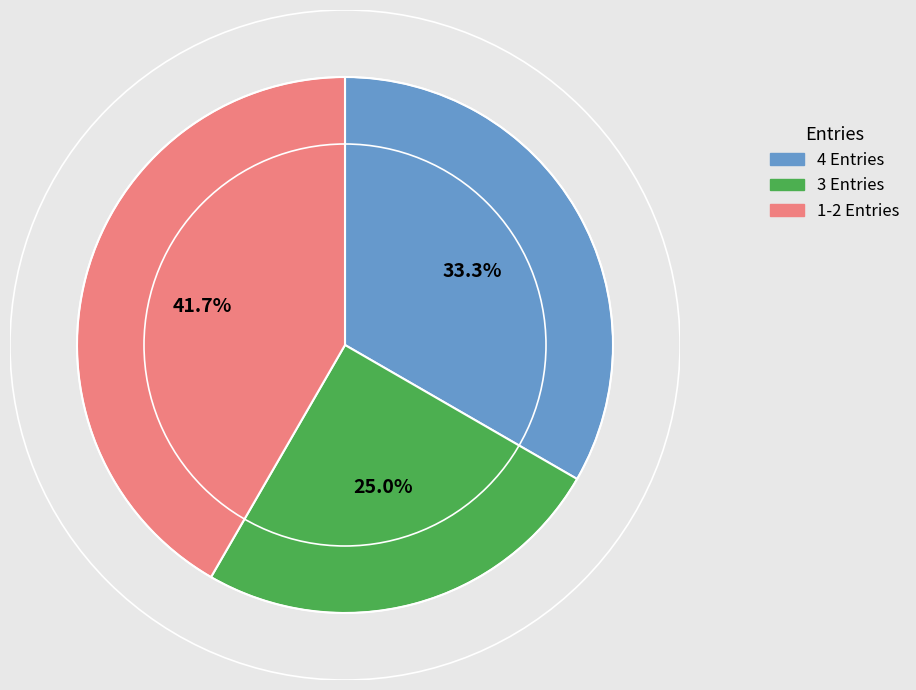

How many segments does this pie chart have?

3